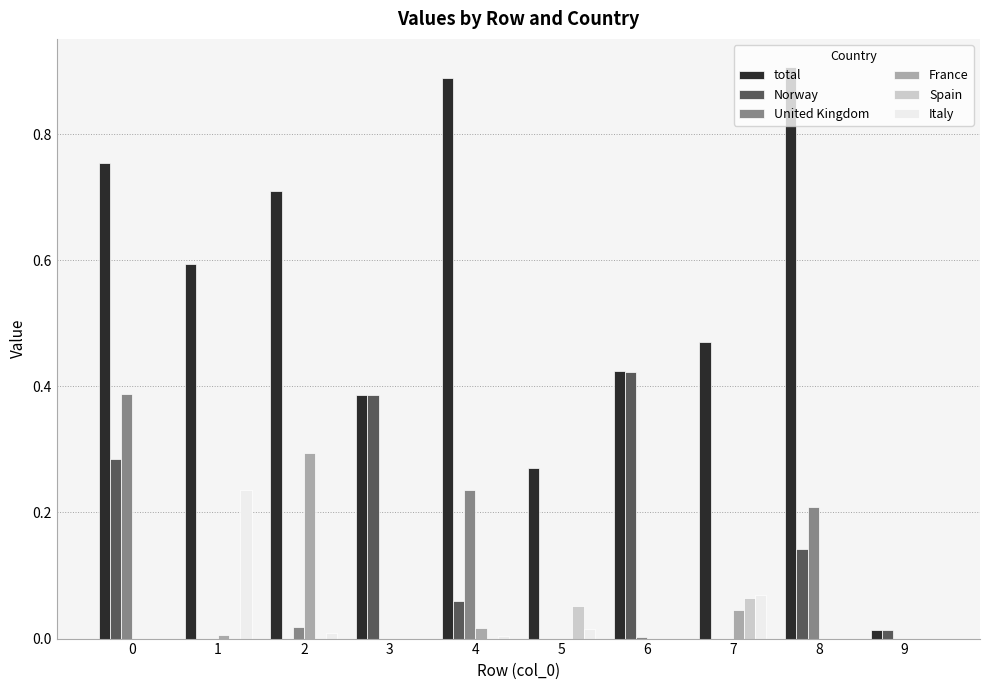

Is the value of Norway at 3 greater than the value of total at 8?

No